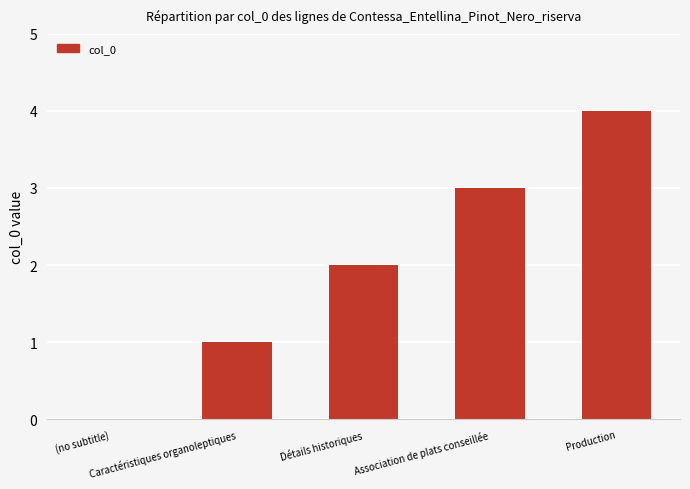

Count the values in the range 1 to 3.

3